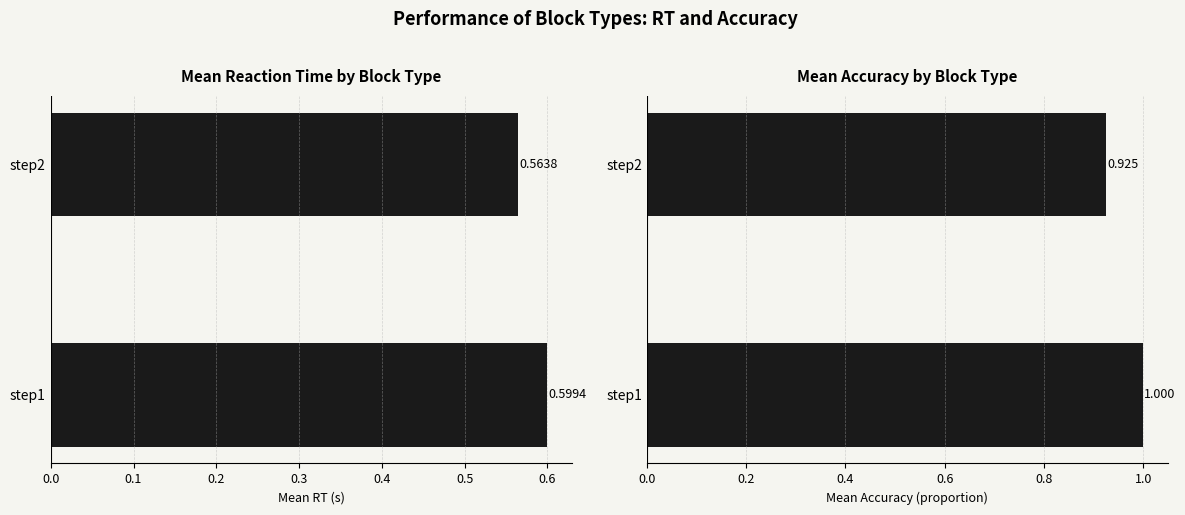

Count the mean_rt values in the range 0 to 1.

2